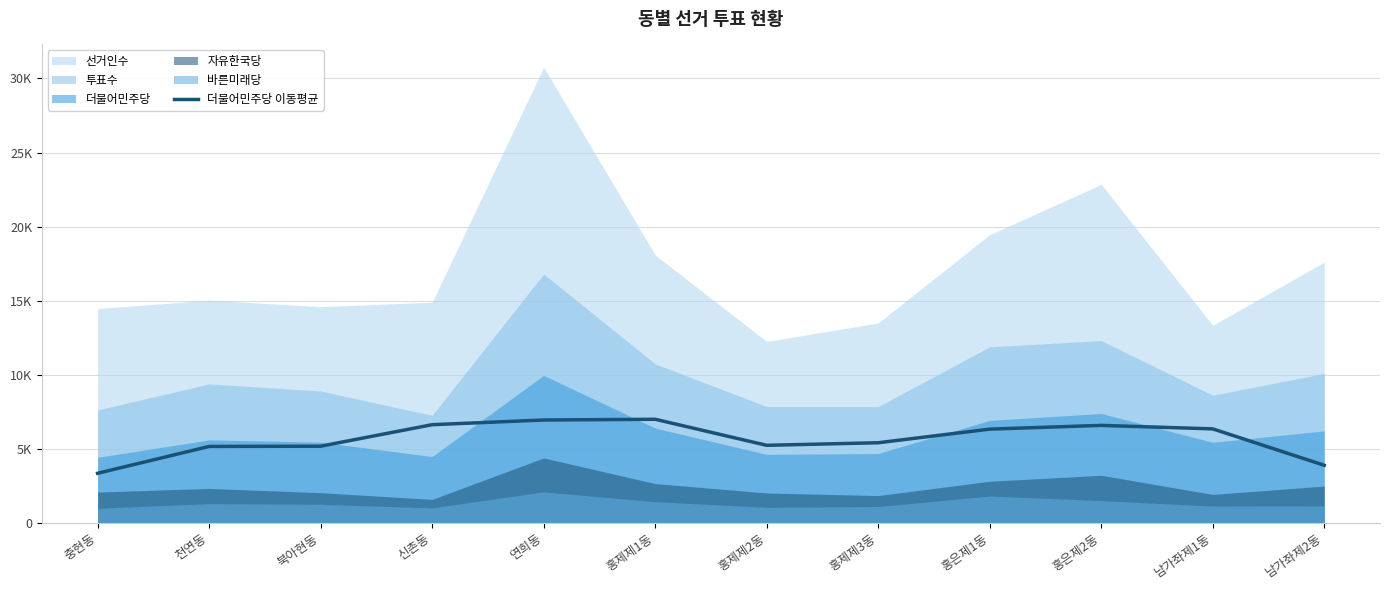

What is the average value?

5656.9